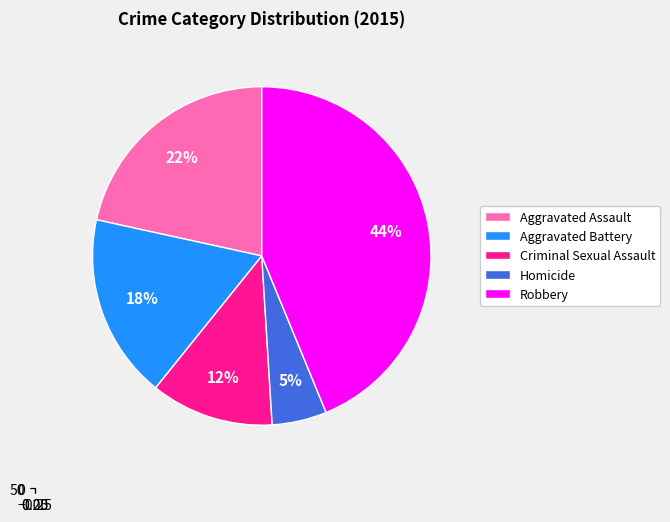

To the nearest percent, what portion does Aggravated Assault represent?

22%